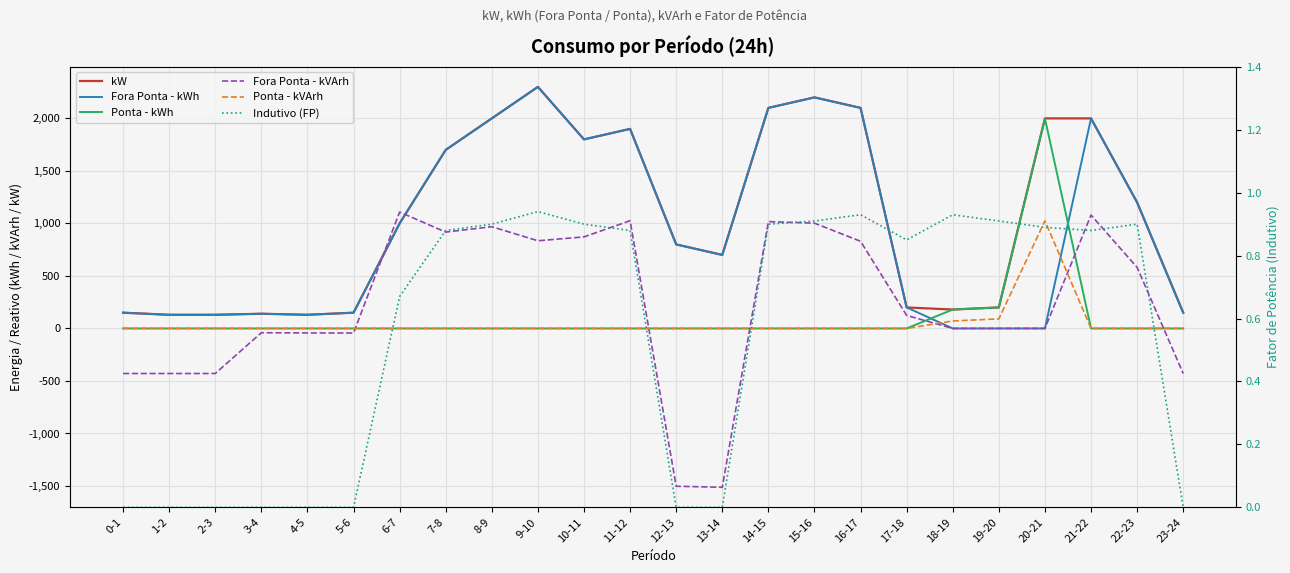

True or false: Fora Ponta - kVArh has a value of 1002.3 at 15-16.

True